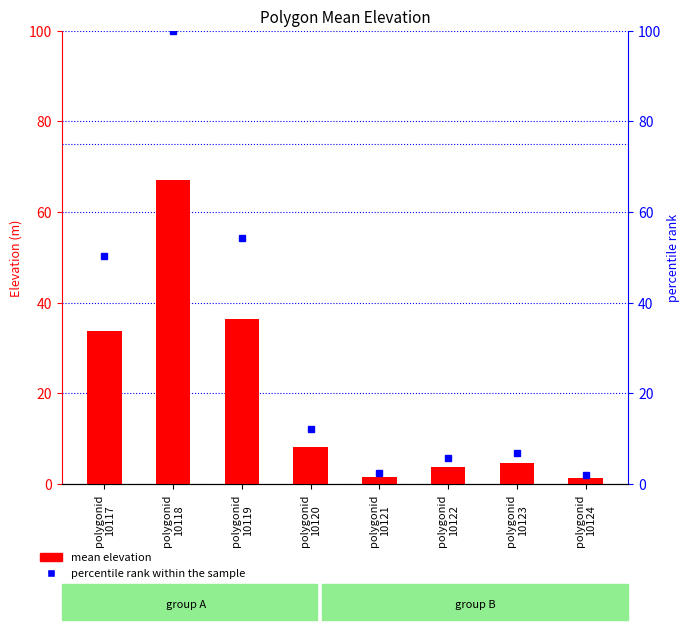

What is the total value across all series at polygonid
10122?

9.5